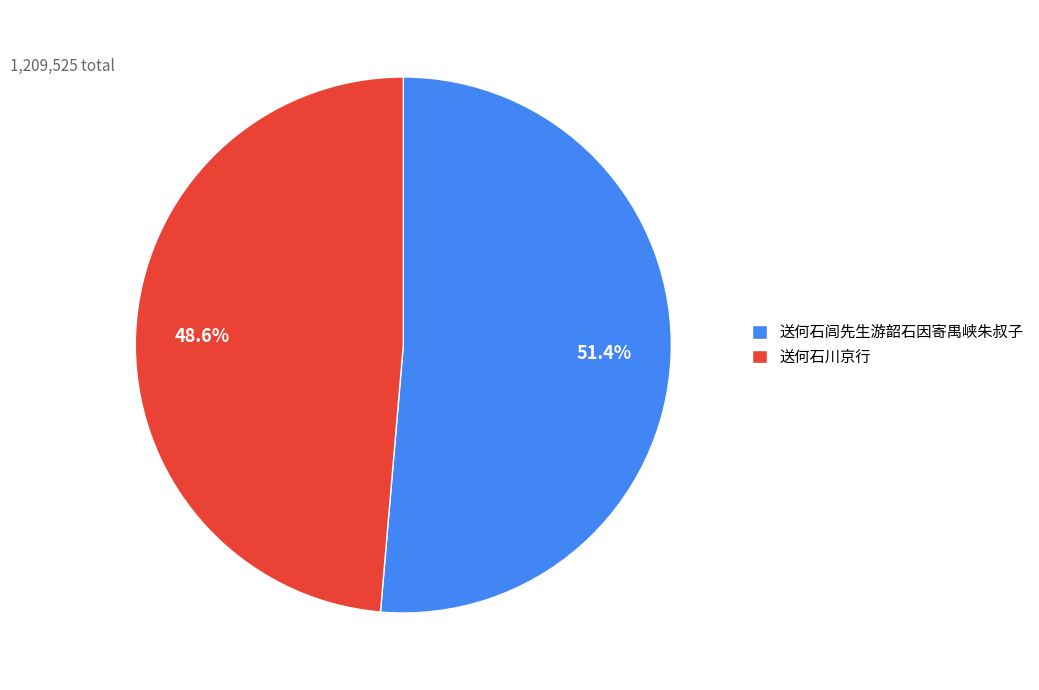

To the nearest percent, what percentage of the pie is 送何石川京行?

49%